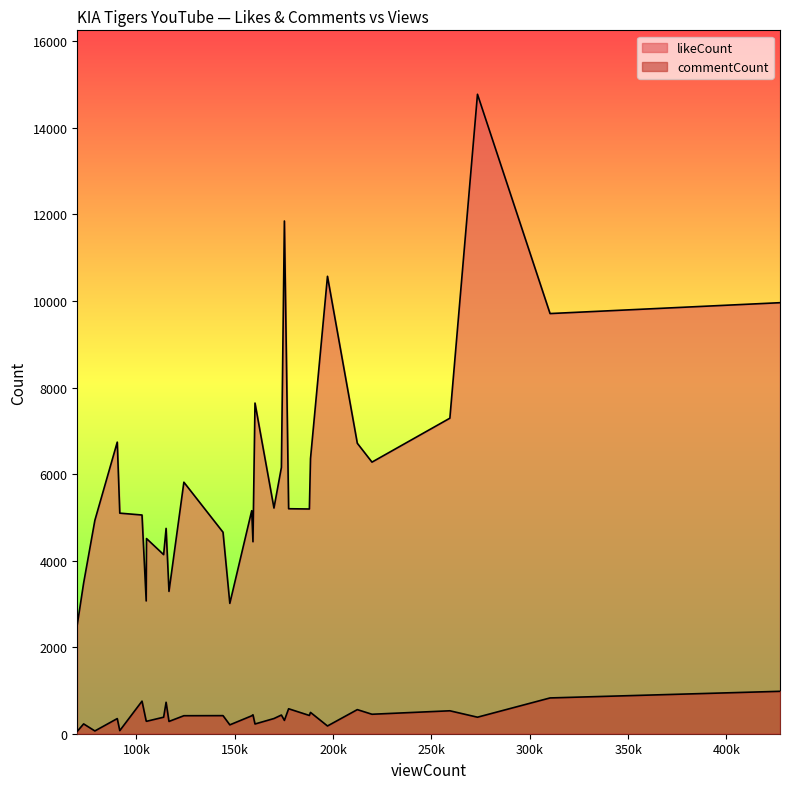

What is the difference between the maximum and minimum values in the likeCount series?

12256